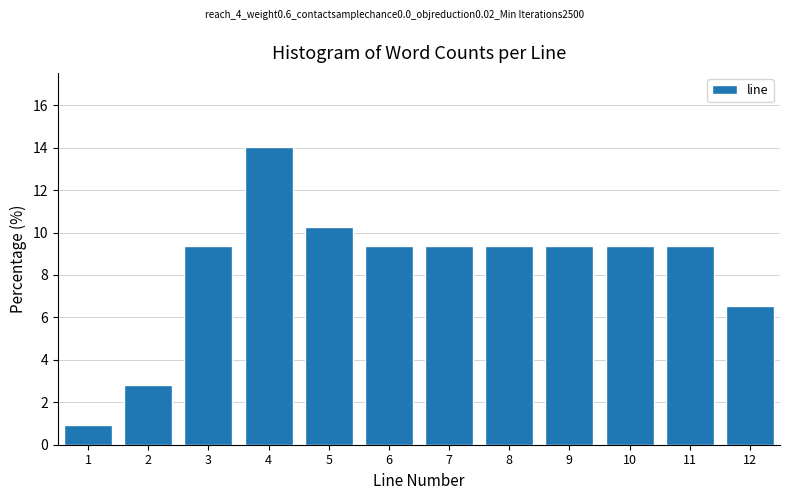

Reading right to left, extract all data points from this chart.

12=6.5	11=9.3	10=9.3	9=9.3	8=9.3	7=9.3	6=9.3	5=10.3	4=14.0	3=9.3	2=2.8	1=0.9